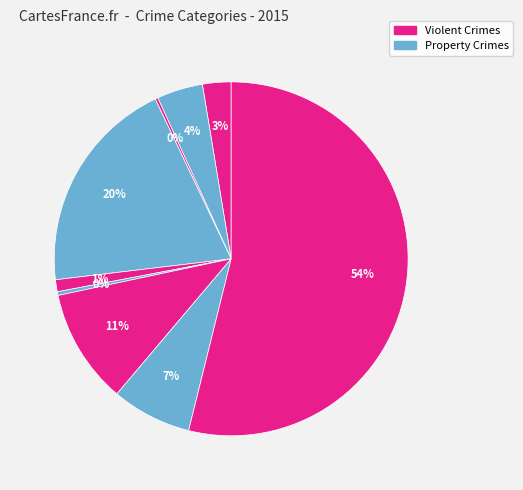

To the nearest percent, what is the difference between the largest and smallest slice percentages?

54%